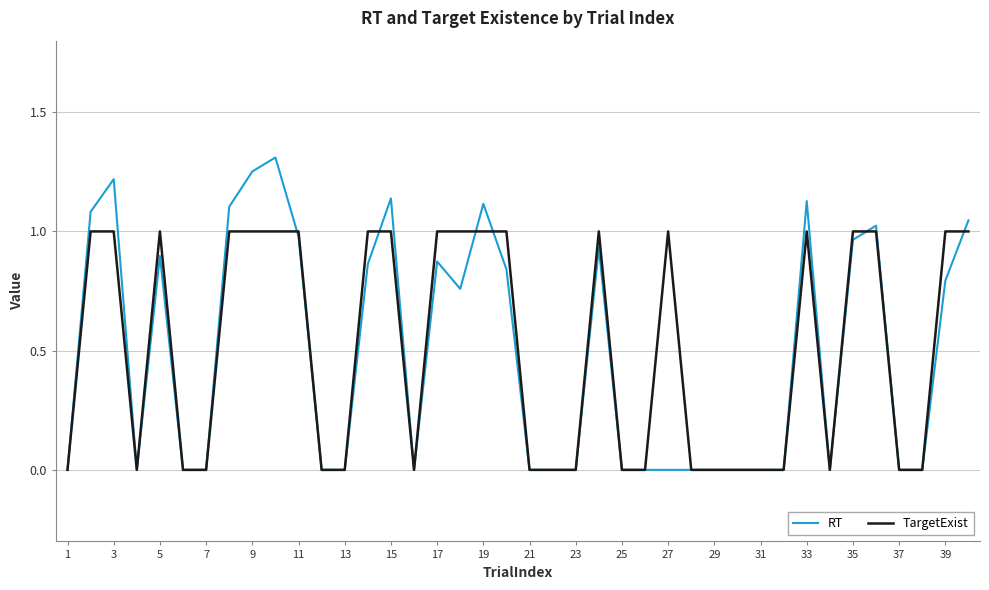

List the series in order of their peak value, lowest first.

TargetExist, RT